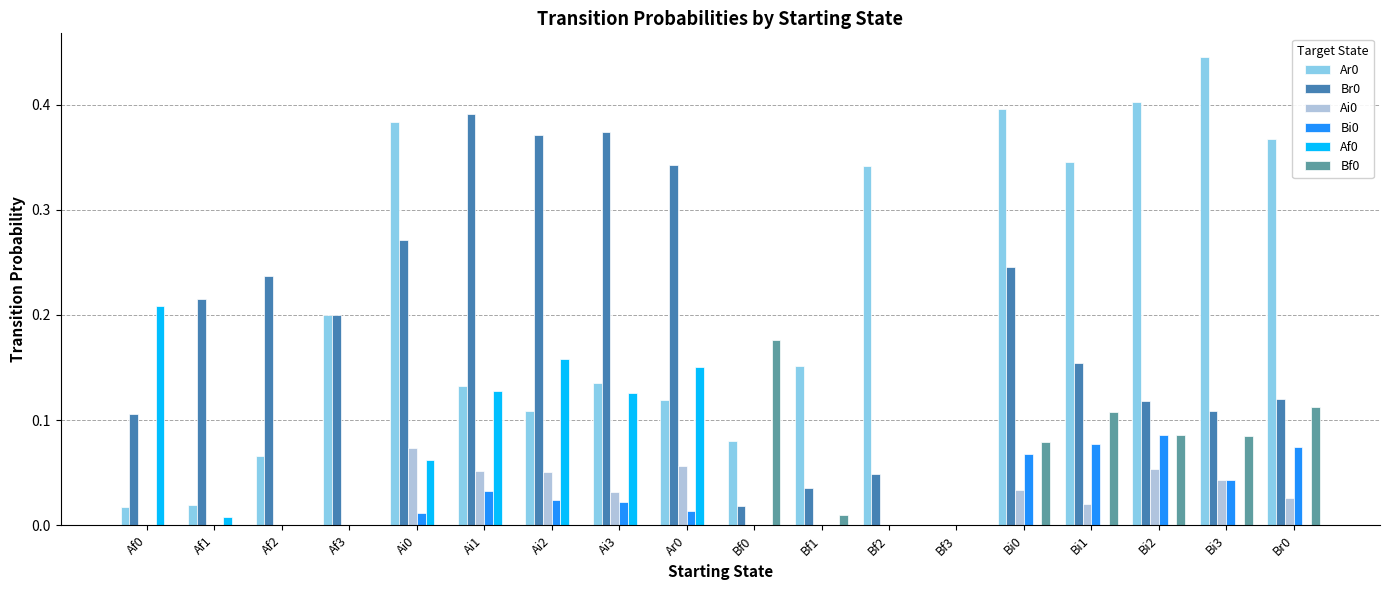

The Bi0 series shows 0.0 at Ai2. True or false?

True